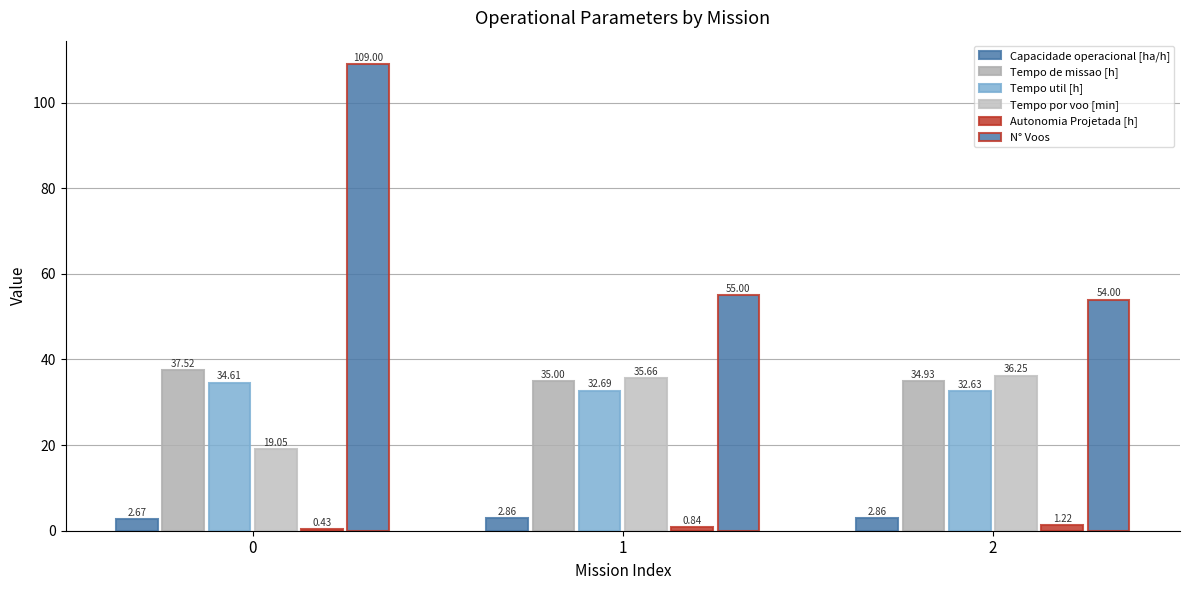

How many values in the N° Voos series are below 55?

1